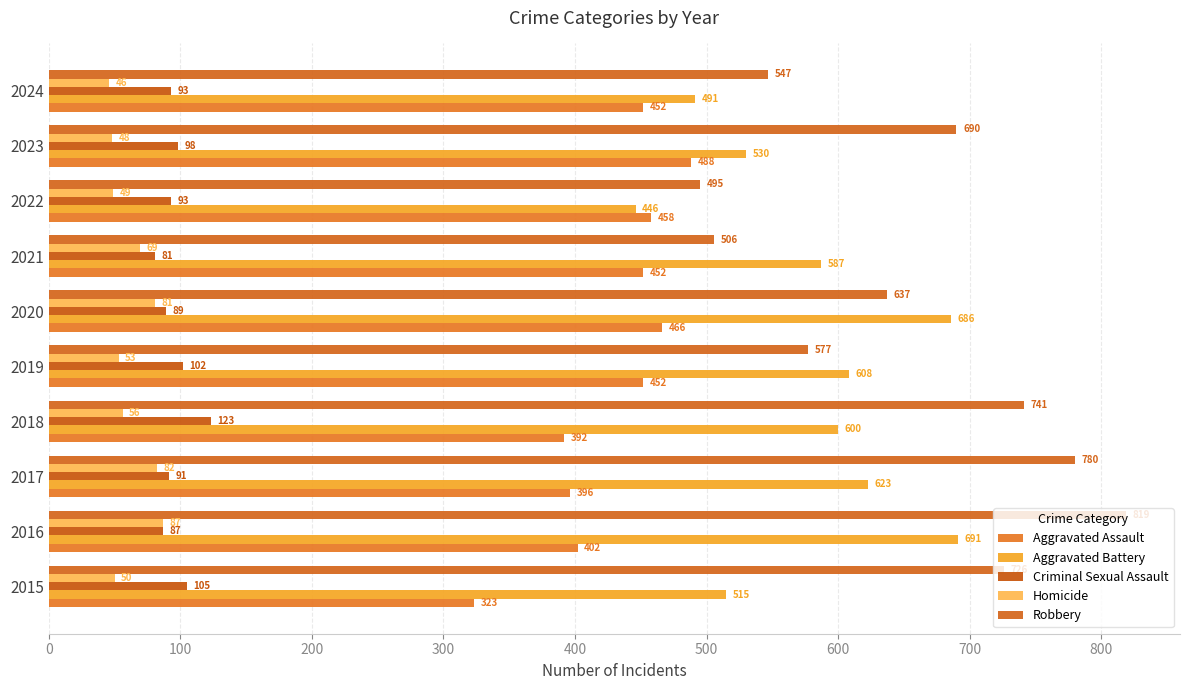

How many distinct data groups are displayed?

5